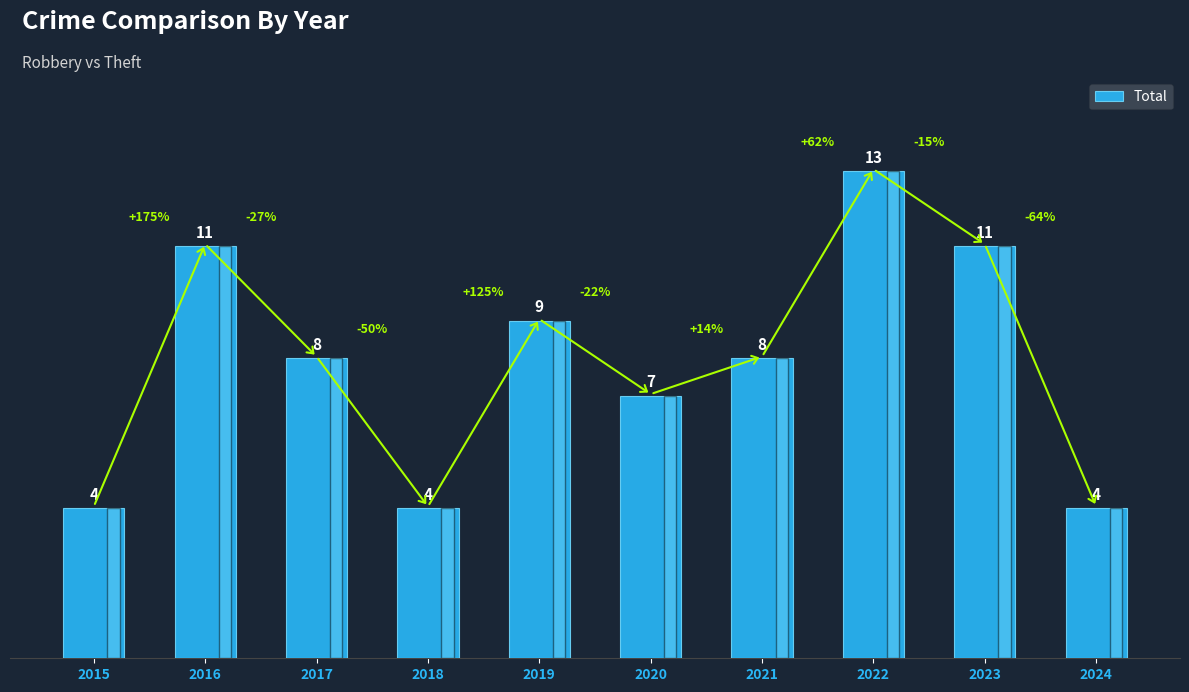

Which has a higher value, 2023 or 2024?

2023